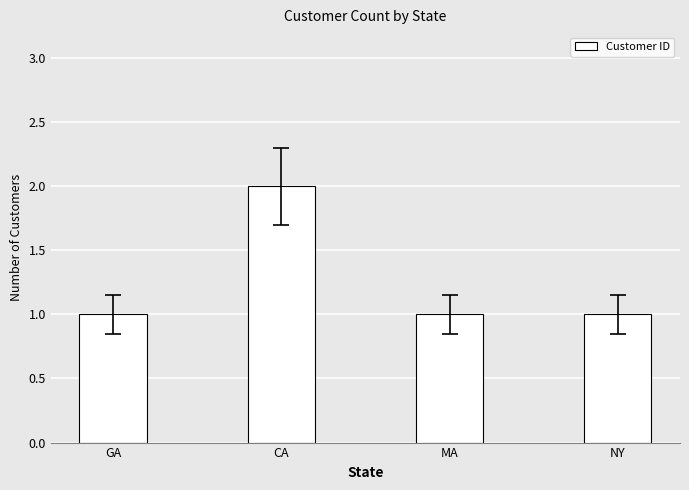

What is the label of the 4th bar from the right?

GA